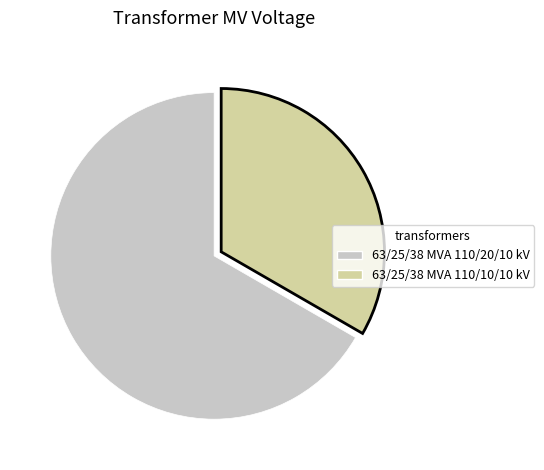

How many slices are in this pie chart?

2